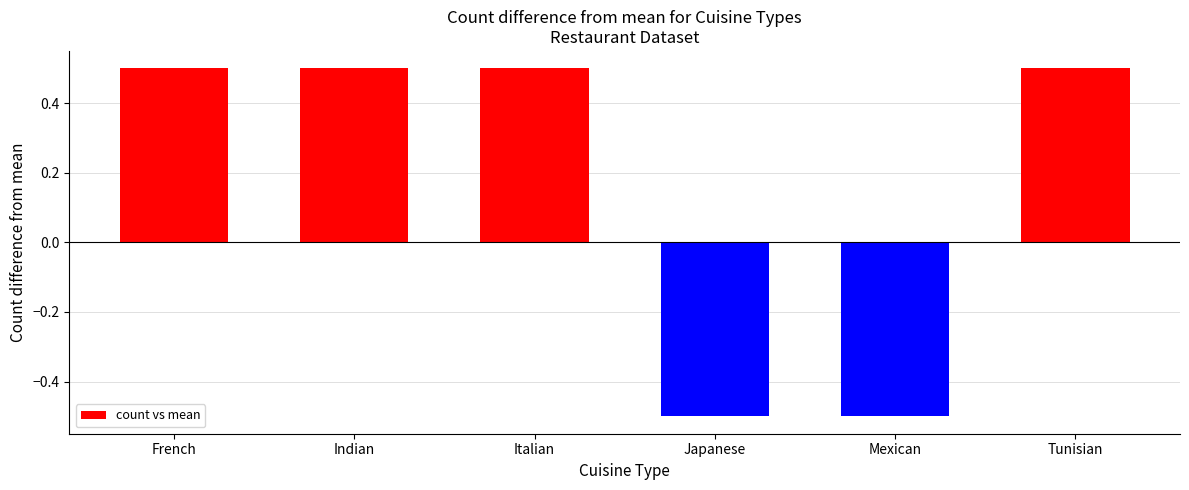

How many values are above zero?

4